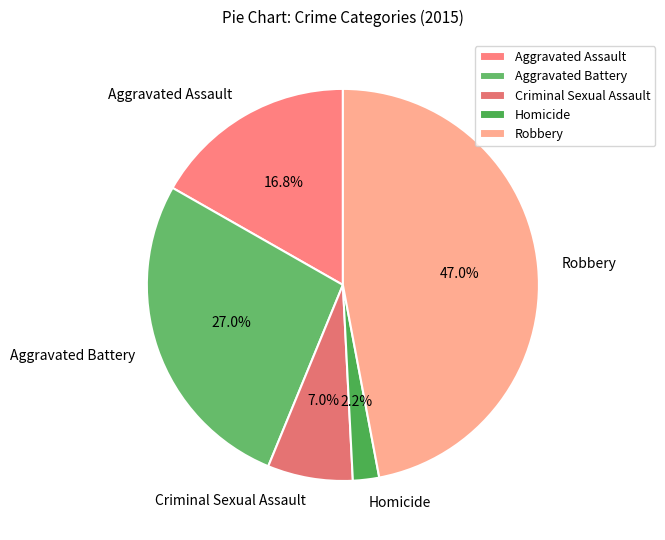

To the nearest percent, what portion does Criminal Sexual Assault represent?

7%